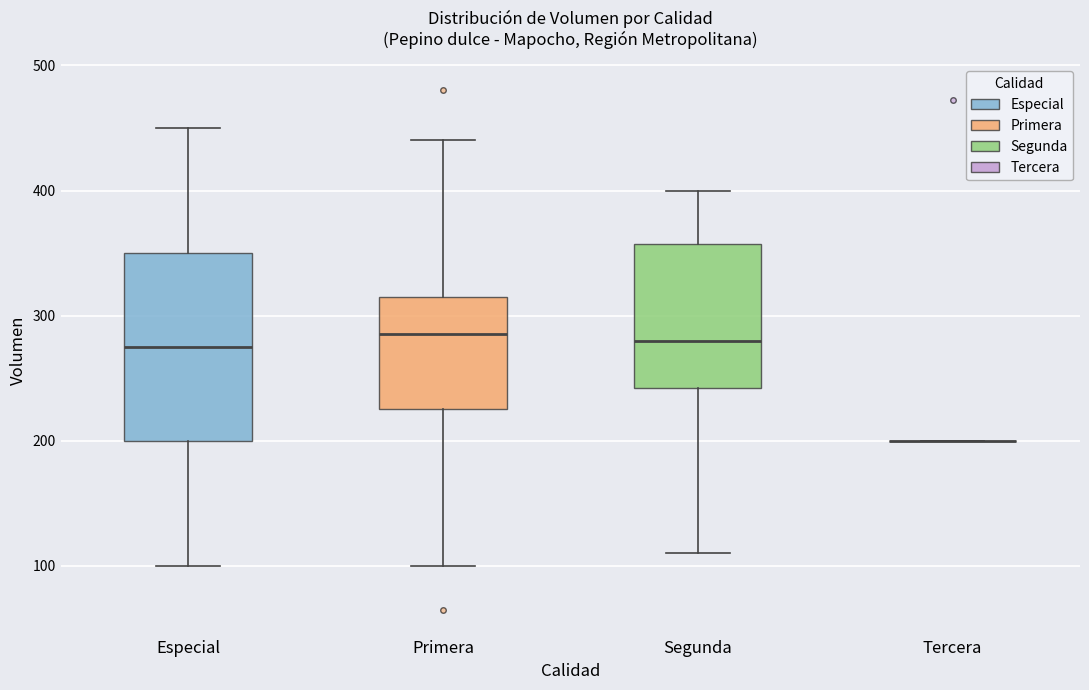

Reading left to right, read every box against the y-axis: the position of its median line, the range the box covers, and the ends of its whiskers. The values are not printed on the chart, so give them approximately, as read against the axis.

Especial: median 280, box 200 to 350, whiskers 100 to 450
Primera: median 290, box 230 to 320, whiskers 100 to 440
Segunda: median 280, box 240 to 360, whiskers 110 to 400
Tercera: box collapsed to a line at 200, whiskers 200 to 200